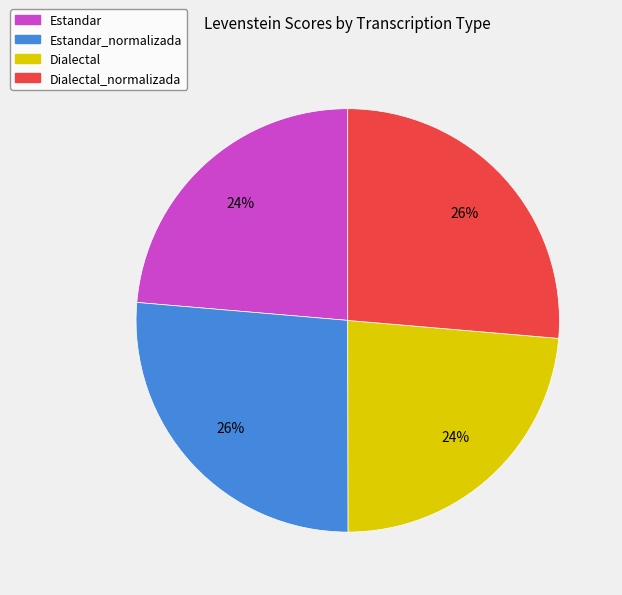

To the nearest percent, what is the average slice percentage?

25%